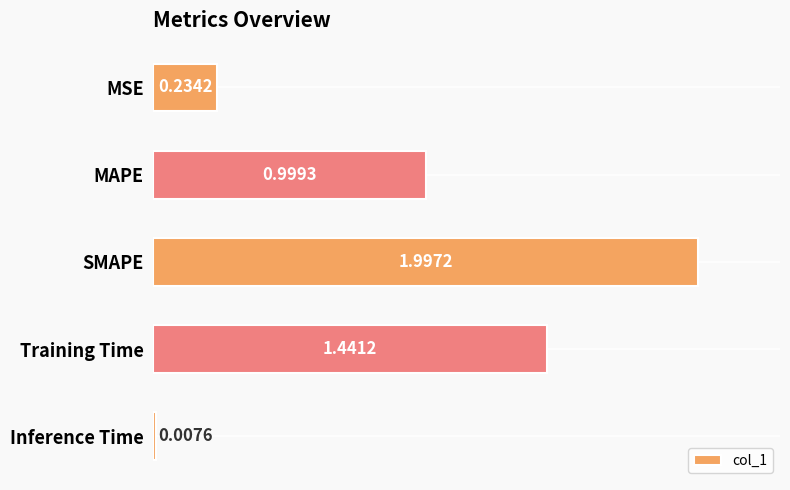

Which category has the highest value across all series?

SMAPE